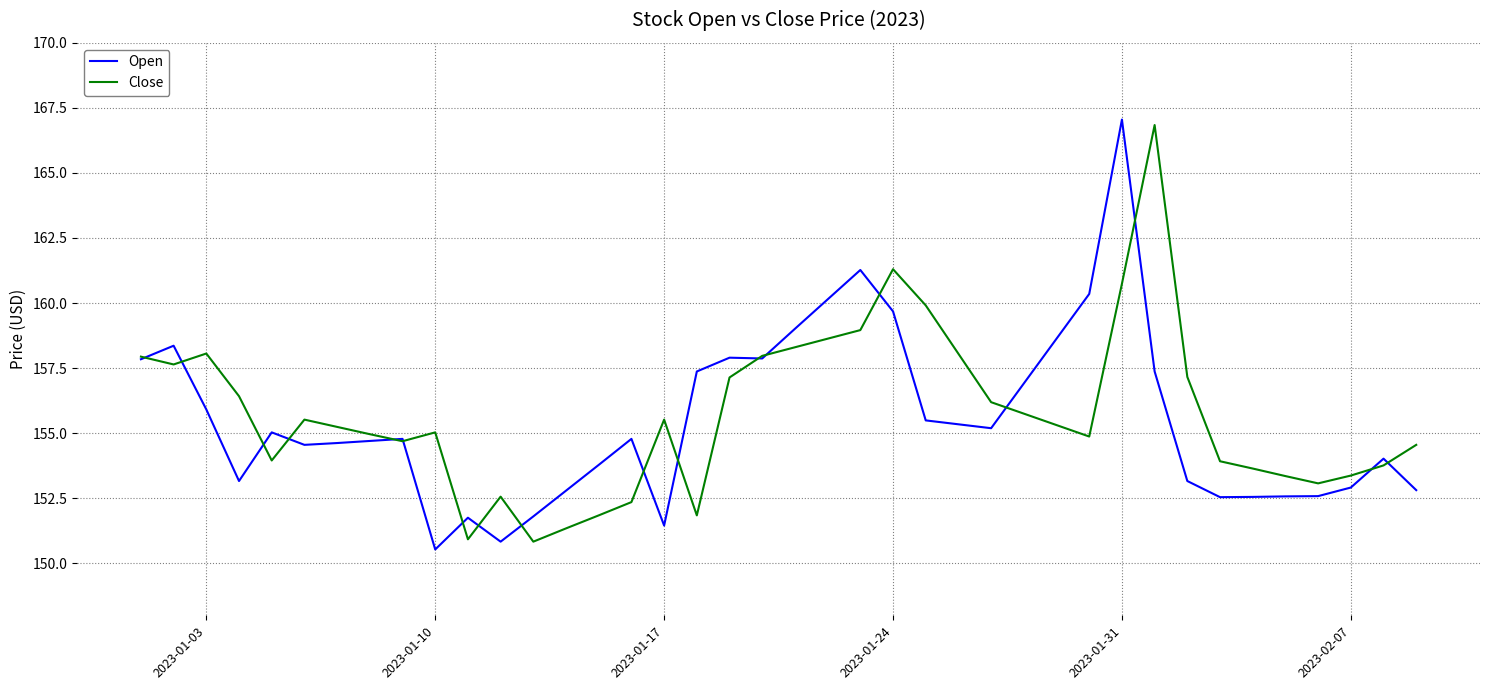

What is the maximum value shown in the chart?

167.1